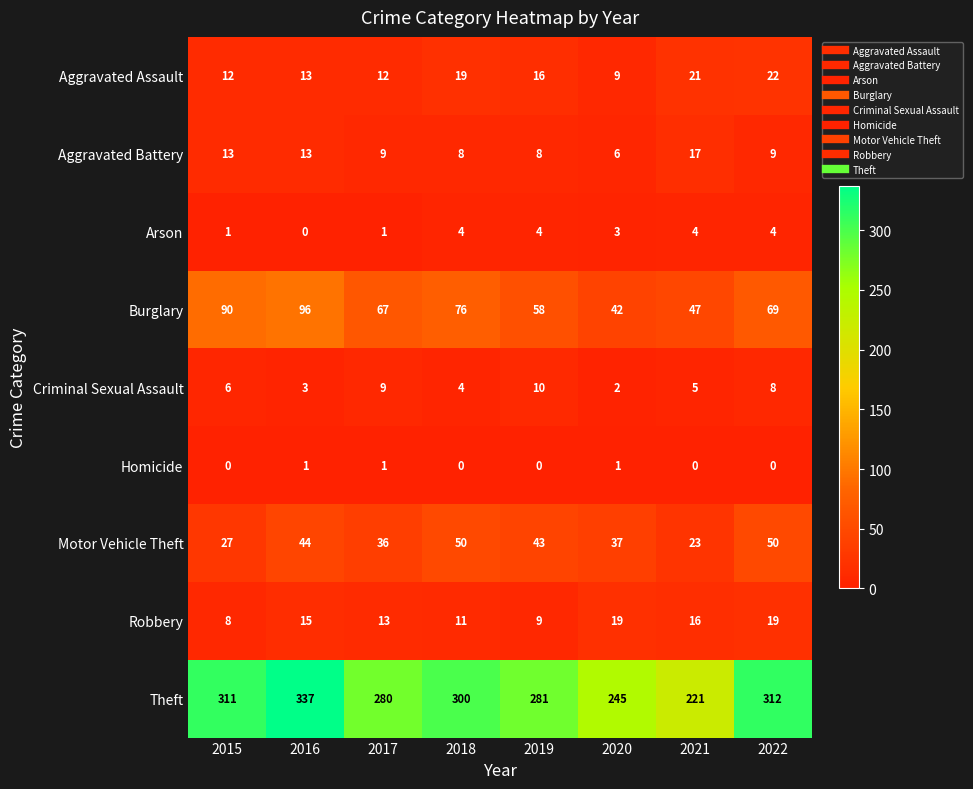

The Robbery series shows 21 at 2016. True or false?

False